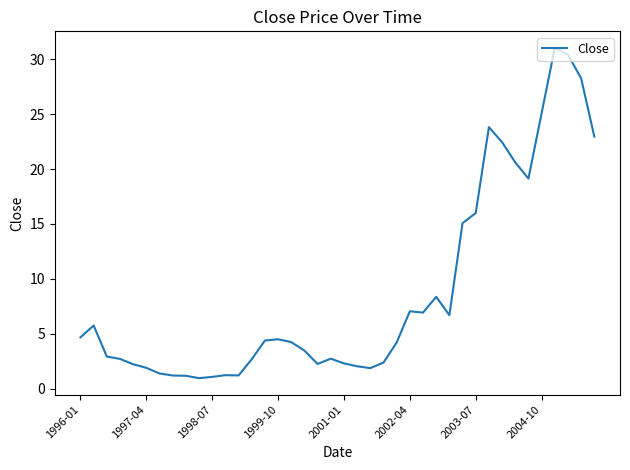

What is the minimum value shown in the chart?

1.0